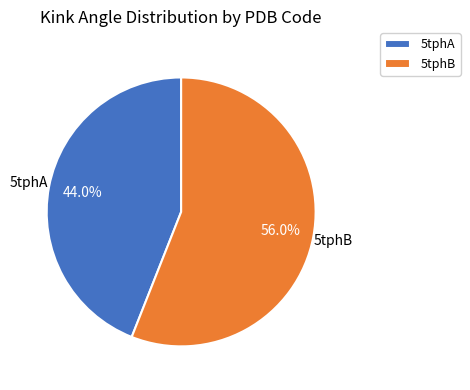

To the nearest percent, what is the combined percentage of 5tphB and 5tphA?

100%